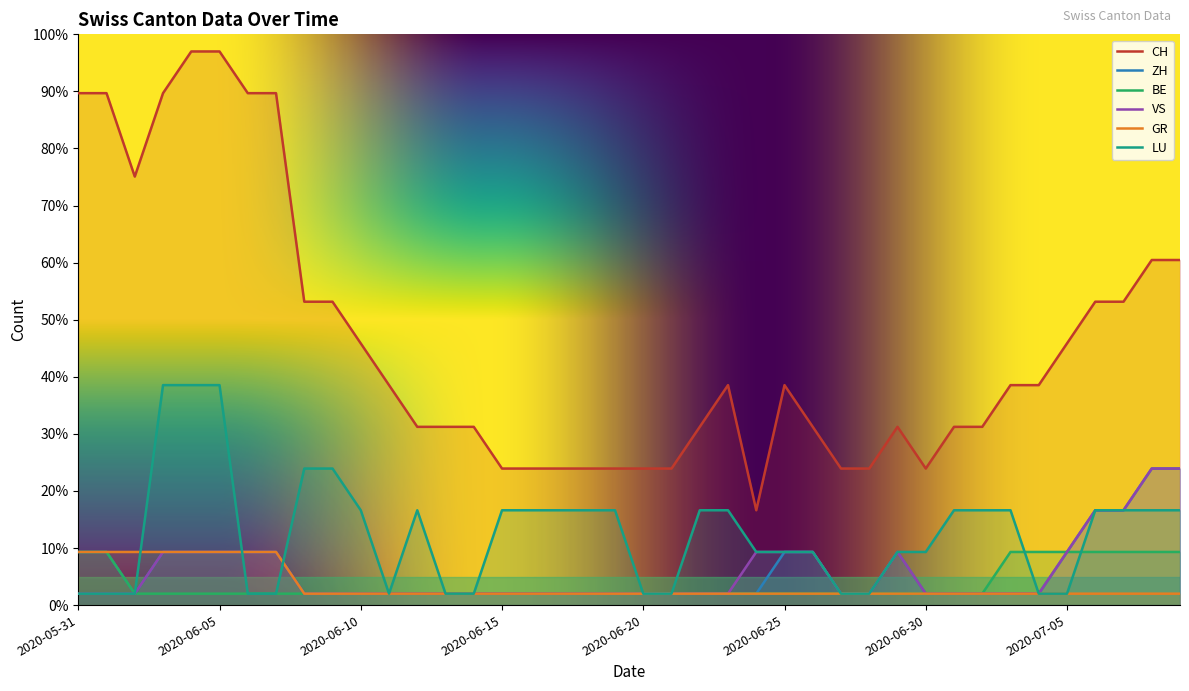

At which category does CH reach its first local valley?

2020-06-02